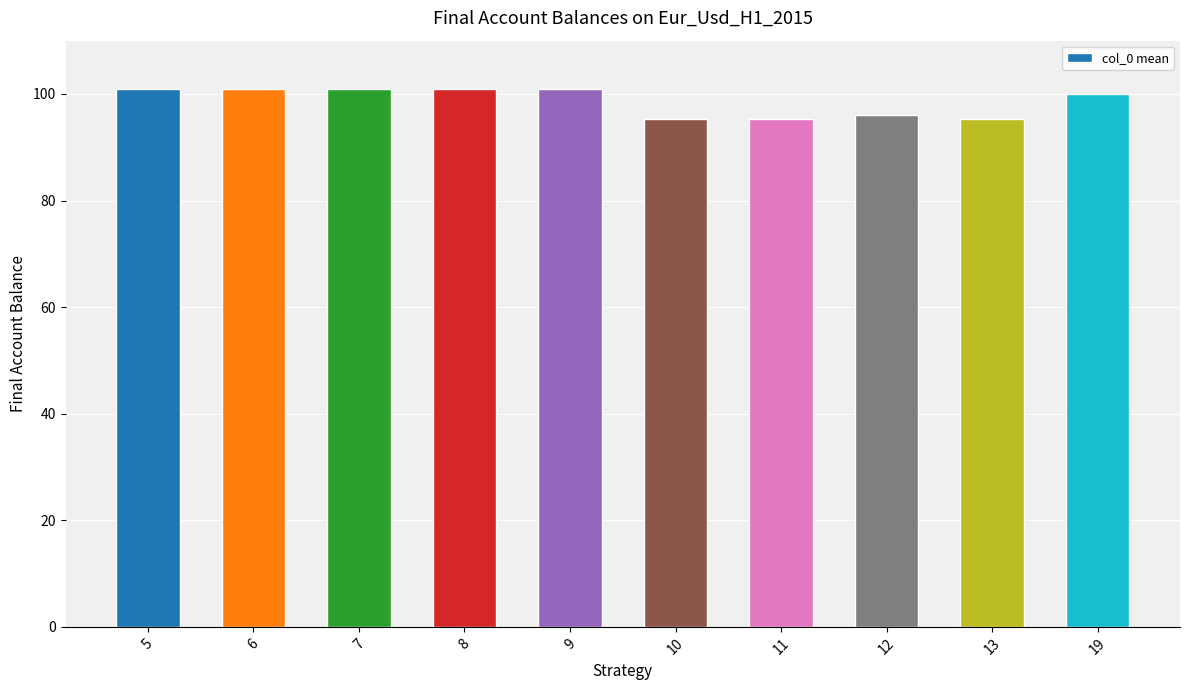

What is the smallest value displayed?

95.3